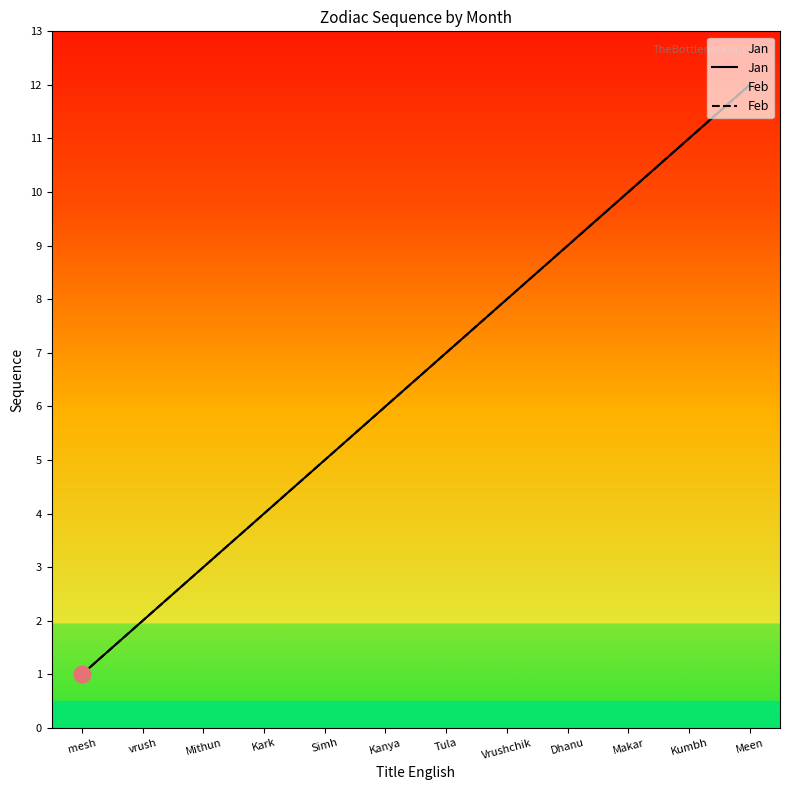

Which series has the largest total across all categories?

Jan